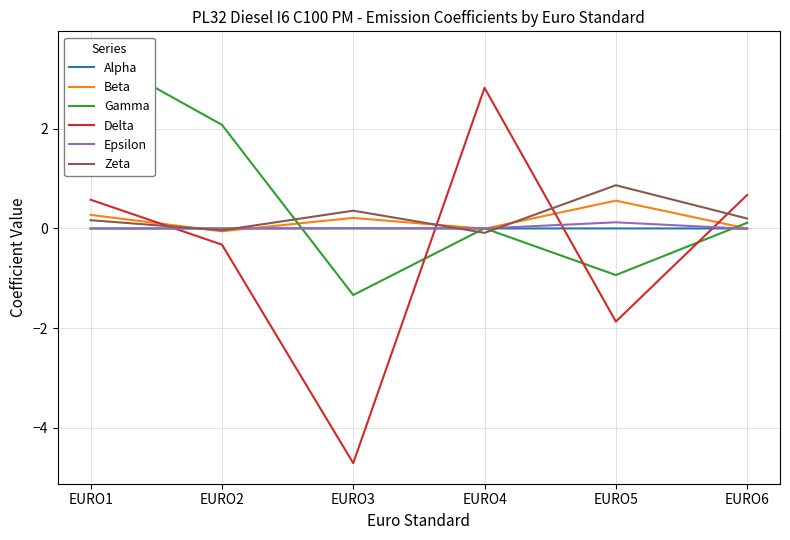

How many series are shown in this chart?

6